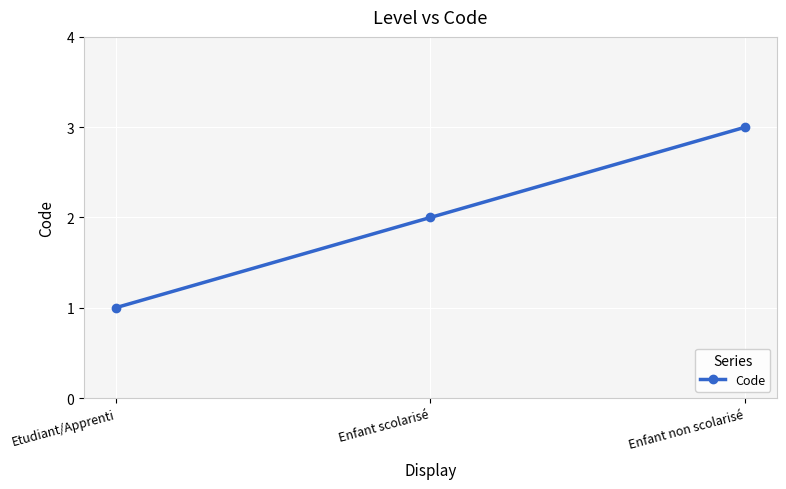

How many values are below 2?

1